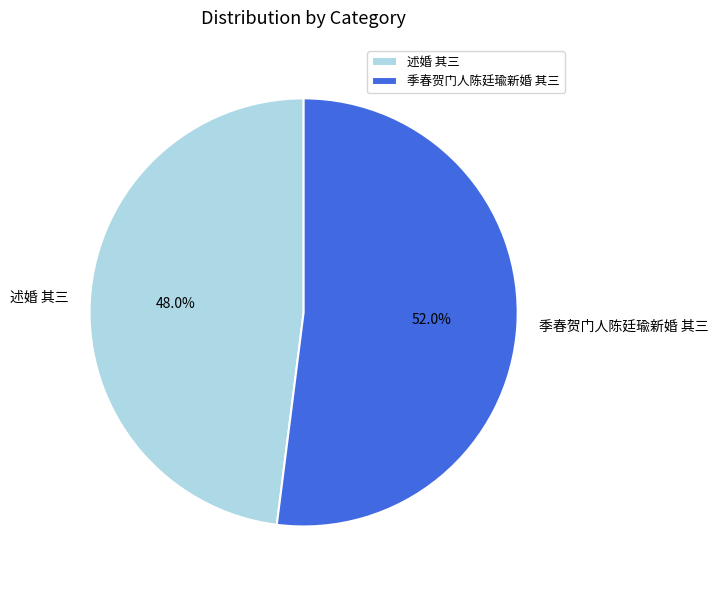

To the nearest percent, what percentage of the pie is 季春贺门人陈廷瑜新婚 其三?

52%